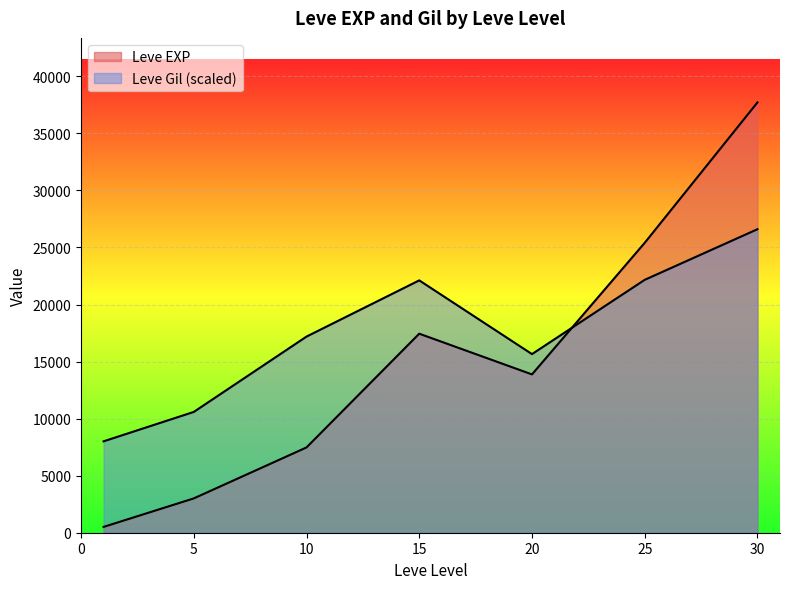

How many lines are shown in the chart?

2